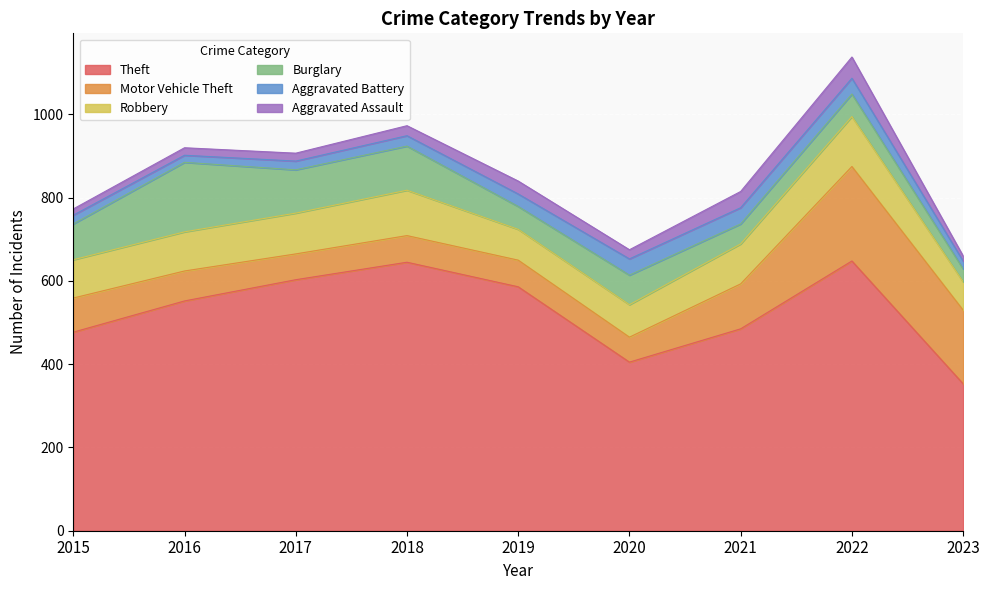

The Robbery series shows 74 at 2019. True or false?

True